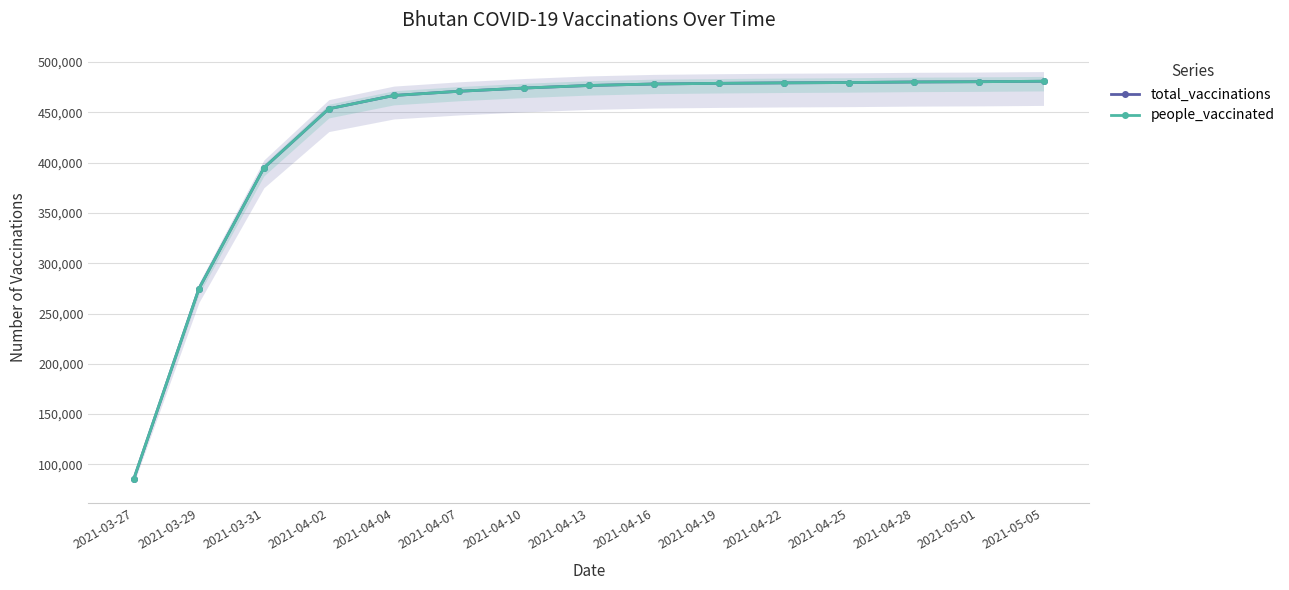

How many distinct data groups are displayed?

2